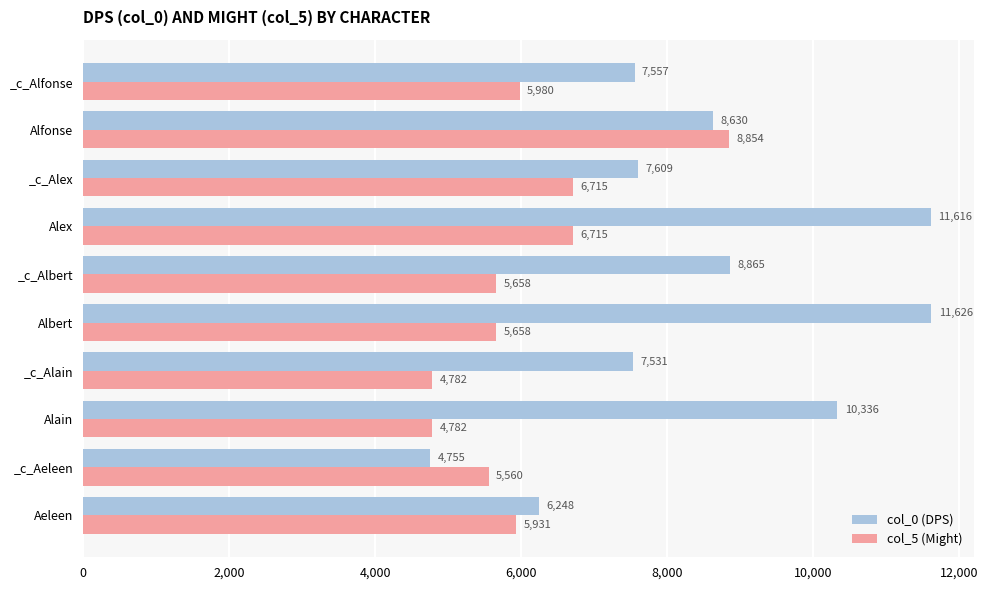

Which series has the widest spread of values?

col_0 (DPS)